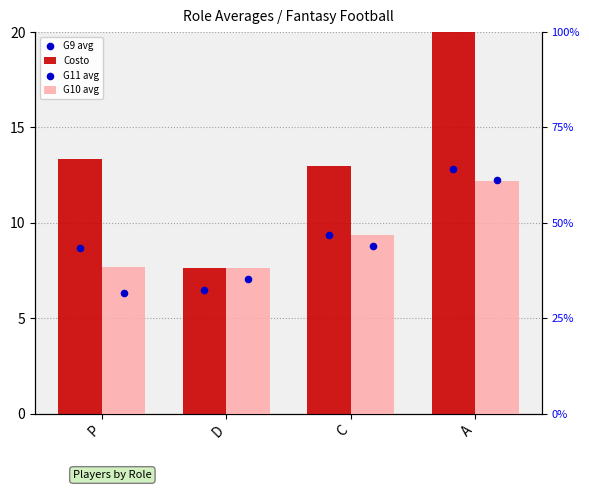

Which series contains the highest Y value?

Costo